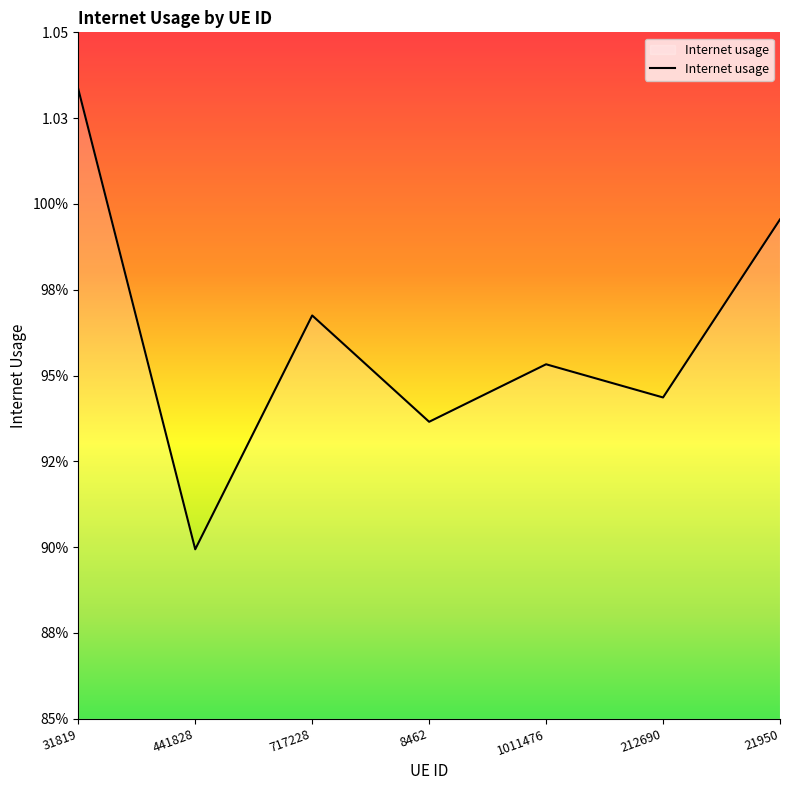

What is the greatest value displayed?

1.0